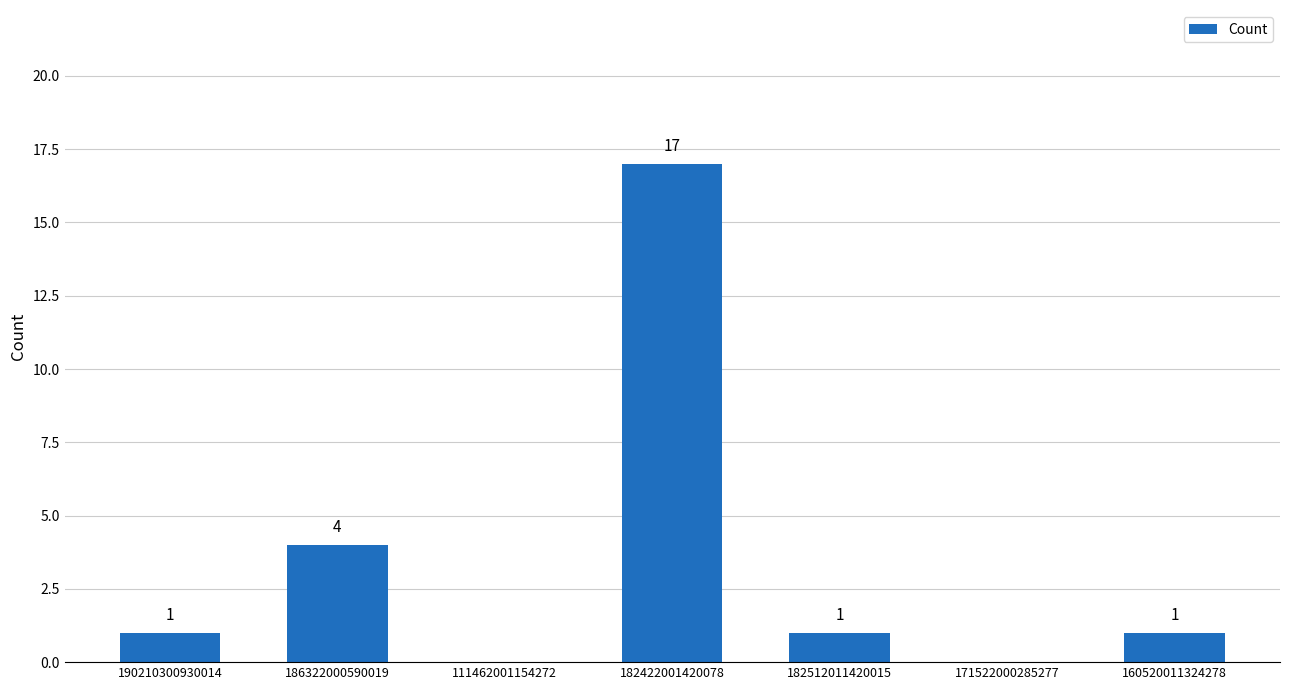

Reading right to left, transcribe all the data shown in this chart.

1	0	1	17	0	4	1